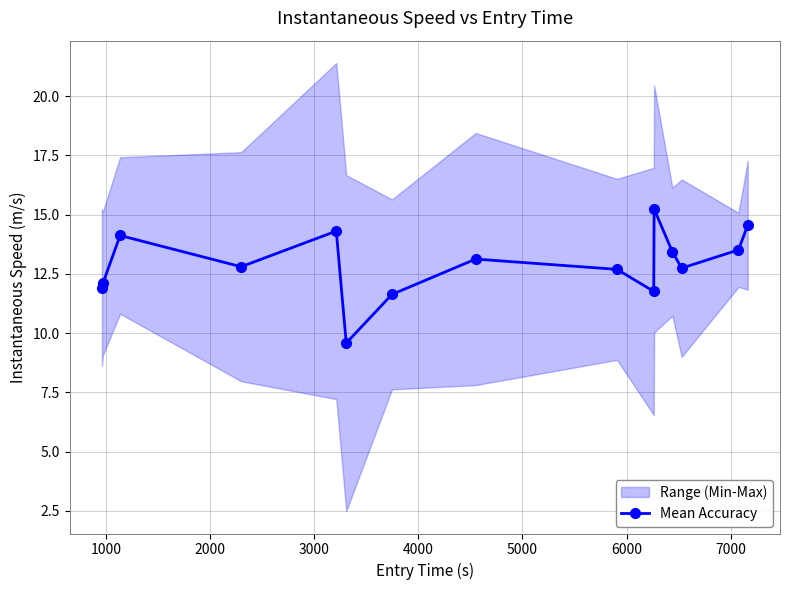

How many values are below 12?

4